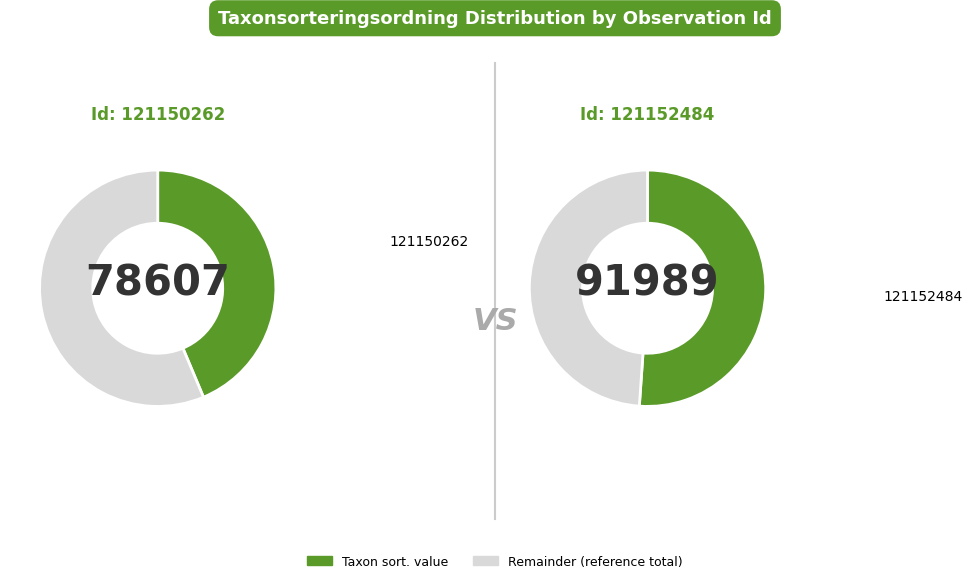

How many slices are in this pie chart?

2